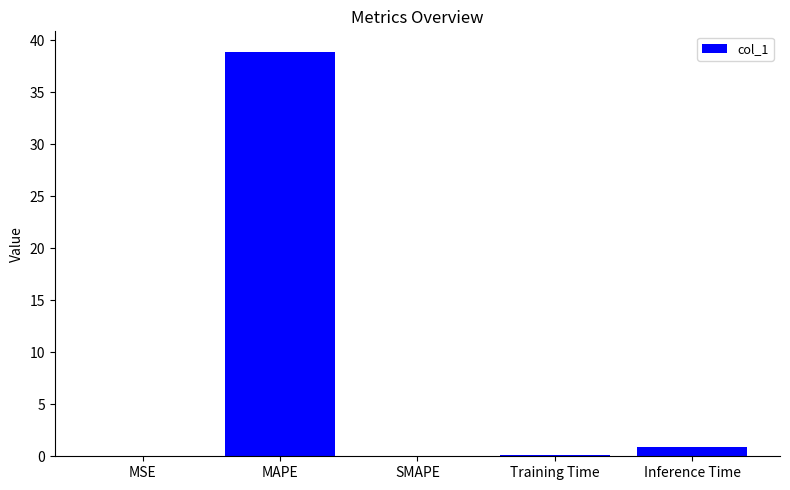

Count the number of data series in this chart.

1